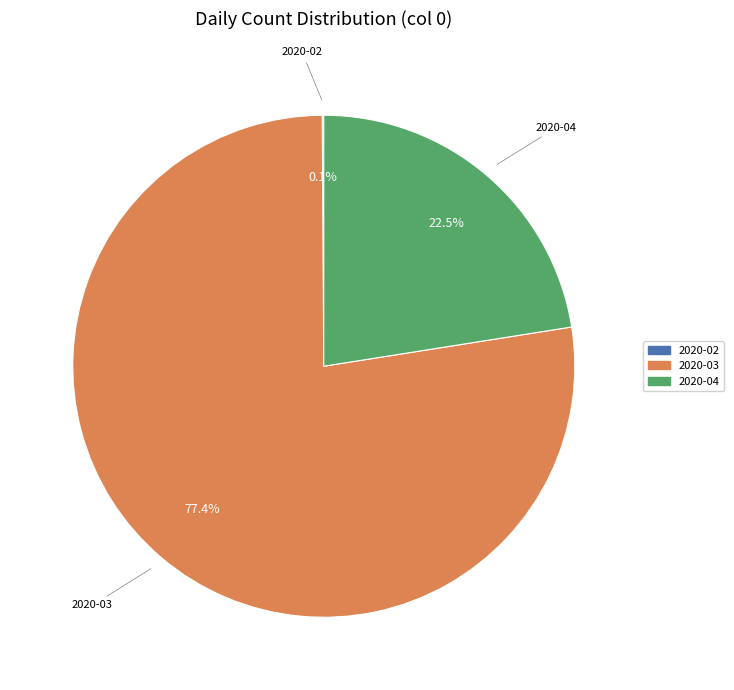

Does any single category account for the majority?

Yes